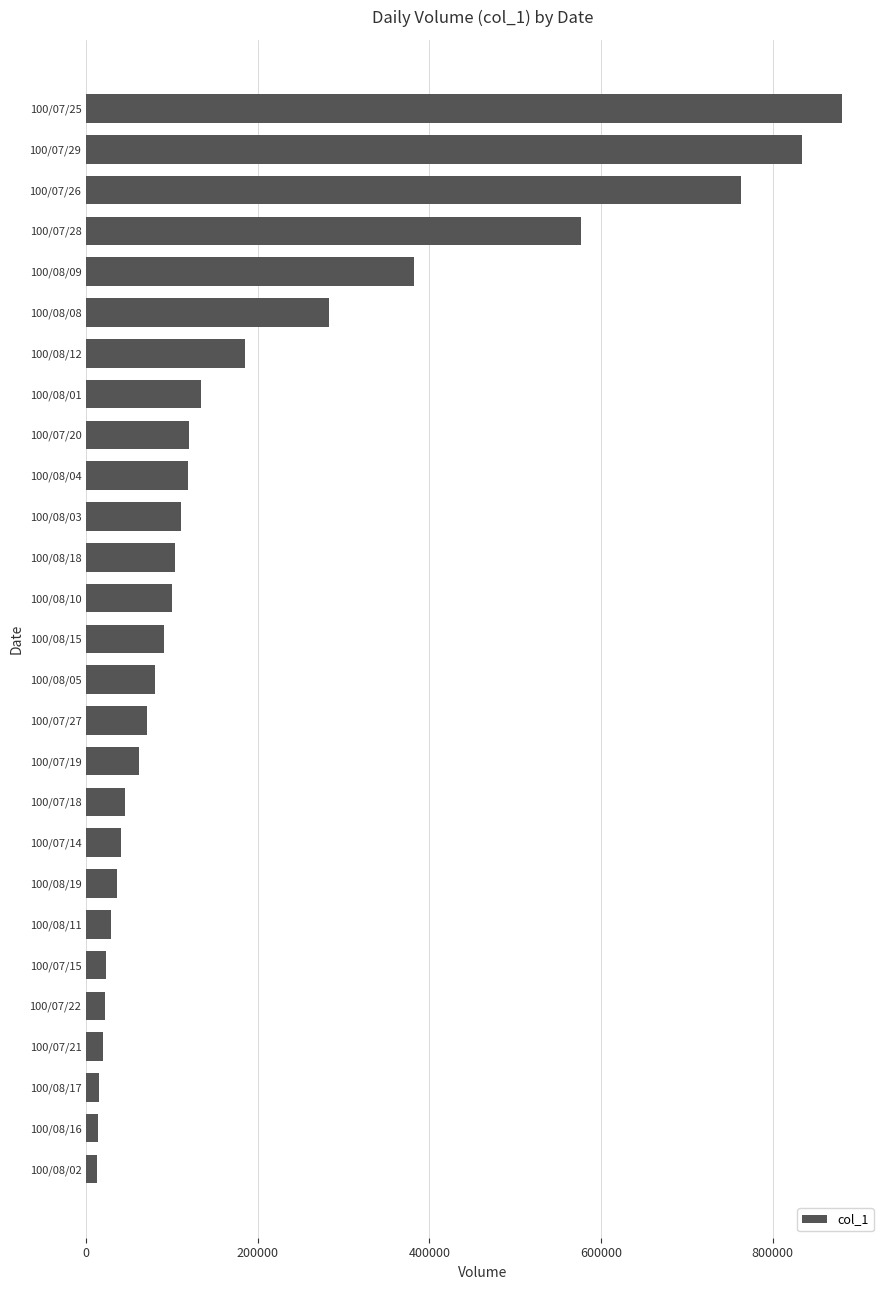

What is the ratio of the value at 100/08/10 to the value at 100/08/18?

1.0